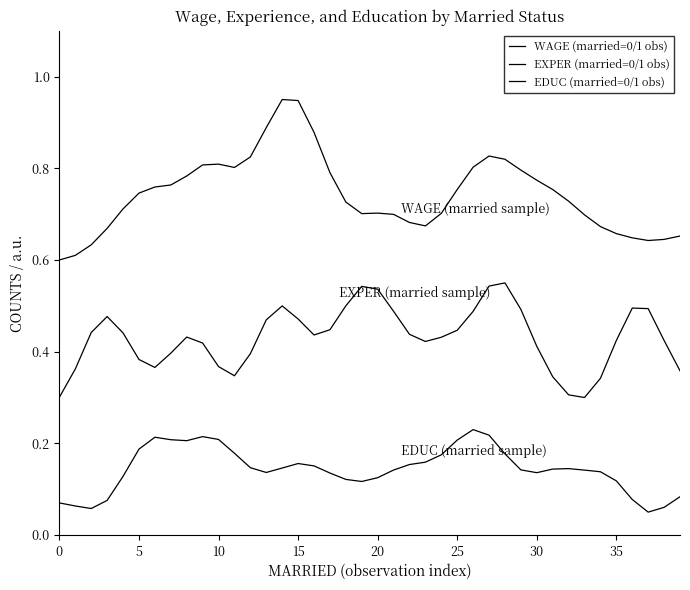

True or false: EDUC (married=0/1 obs) and WAGE (married=0/1 obs) cross at least once.

False